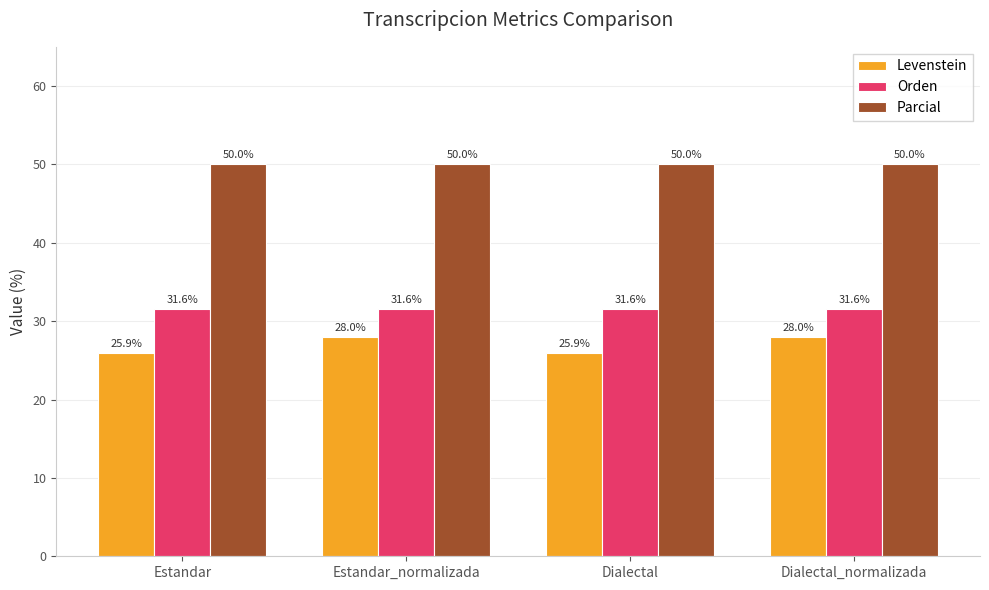

Is the value of Orden at Dialectal_normalizada greater than the value of Levenstein at Estandar_normalizada?

Yes